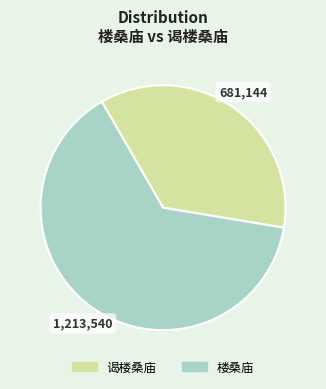

Do 谒楼桑庙 and 楼桑庙 together represent more than half of the pie?

Yes